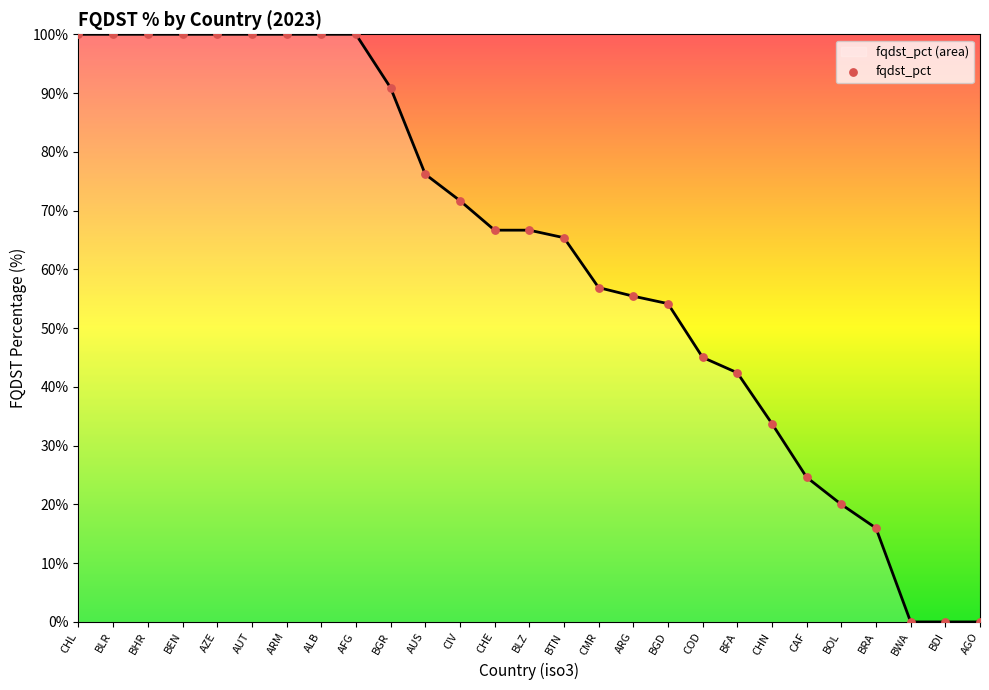

What is the ratio of the value at CIV to the value at BLZ?

1.1